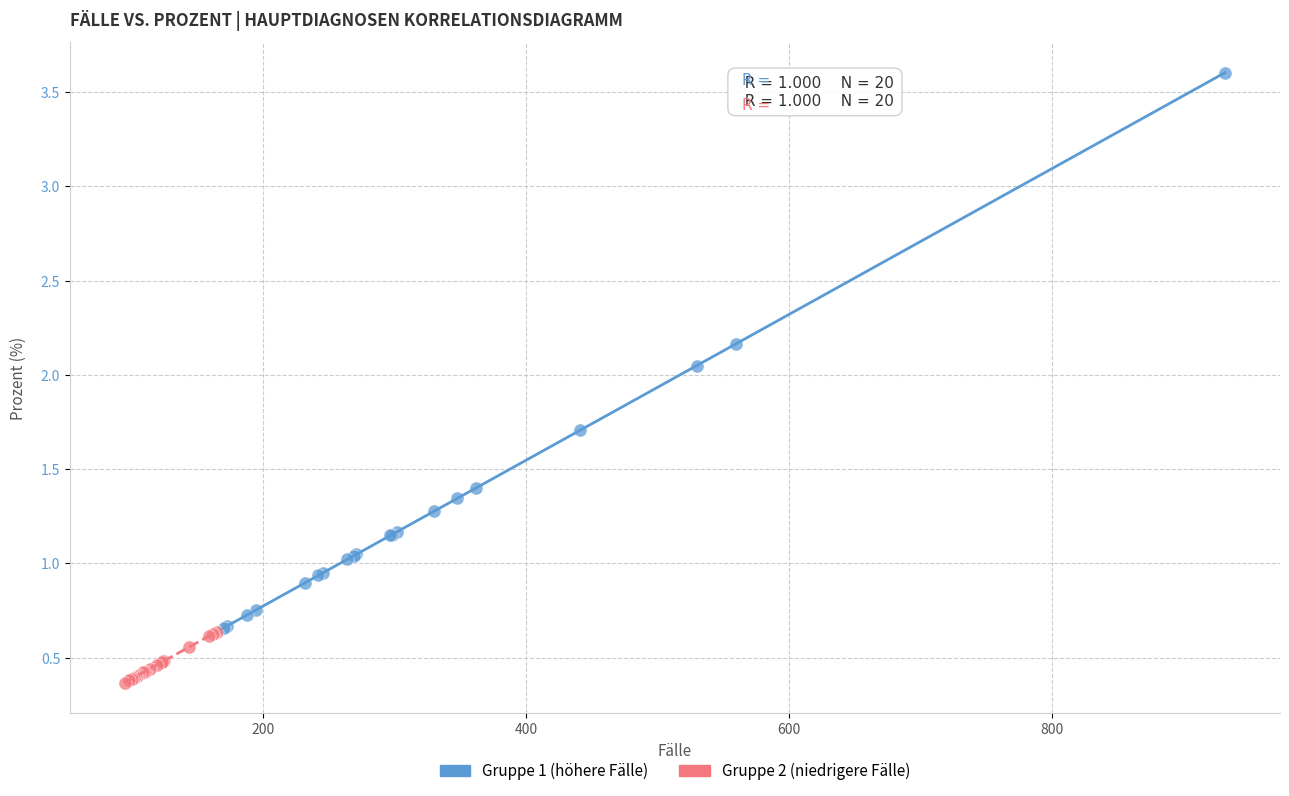

Which series has the widest spread of Y values?

Gruppe 1 (höhere Fälle)